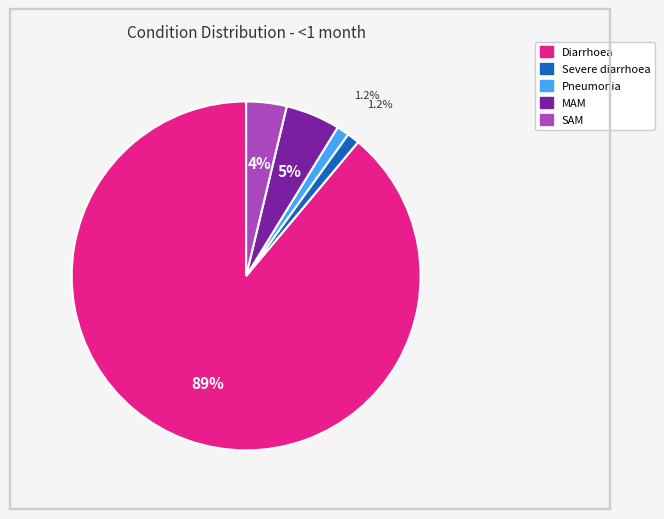

Is it true that MAM is 1% of the pie?

False